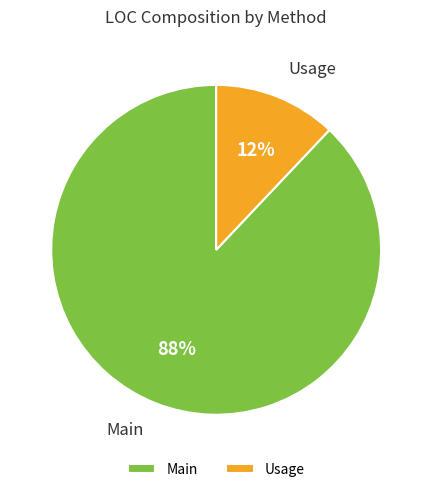

Is it true that Usage is 23% of the pie?

False